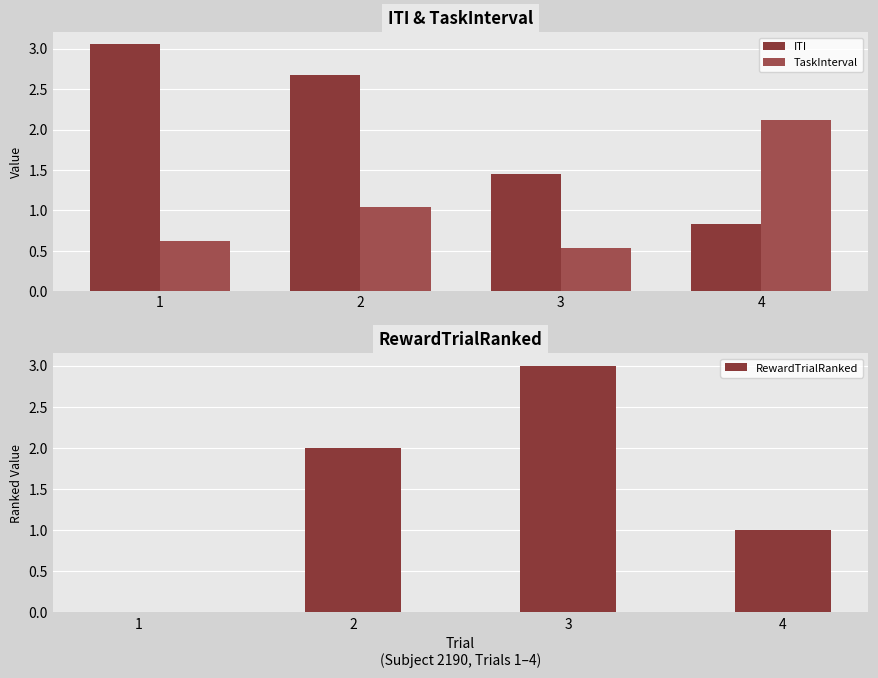

What is the greatest value displayed?

3.1